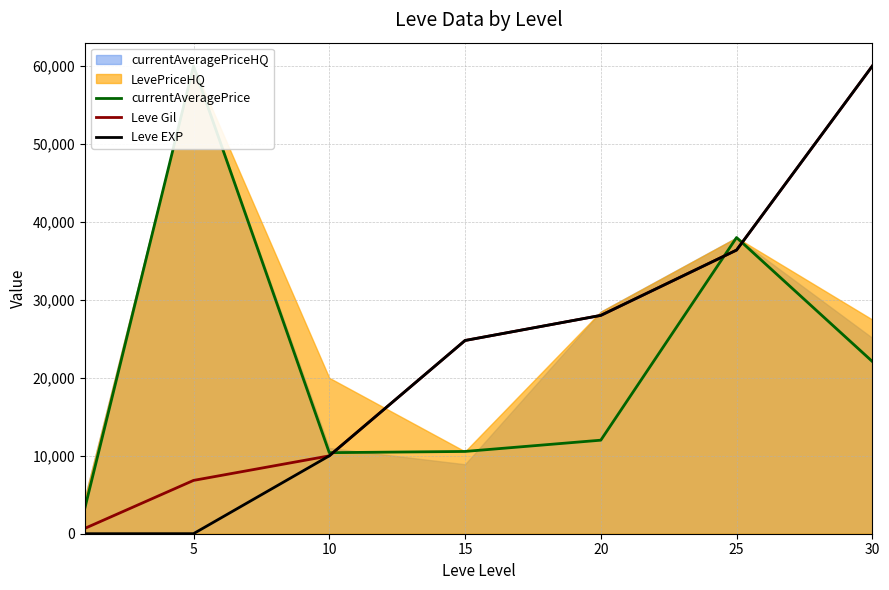

The value of Leve Gil at 25 is 36390. True or false?

True